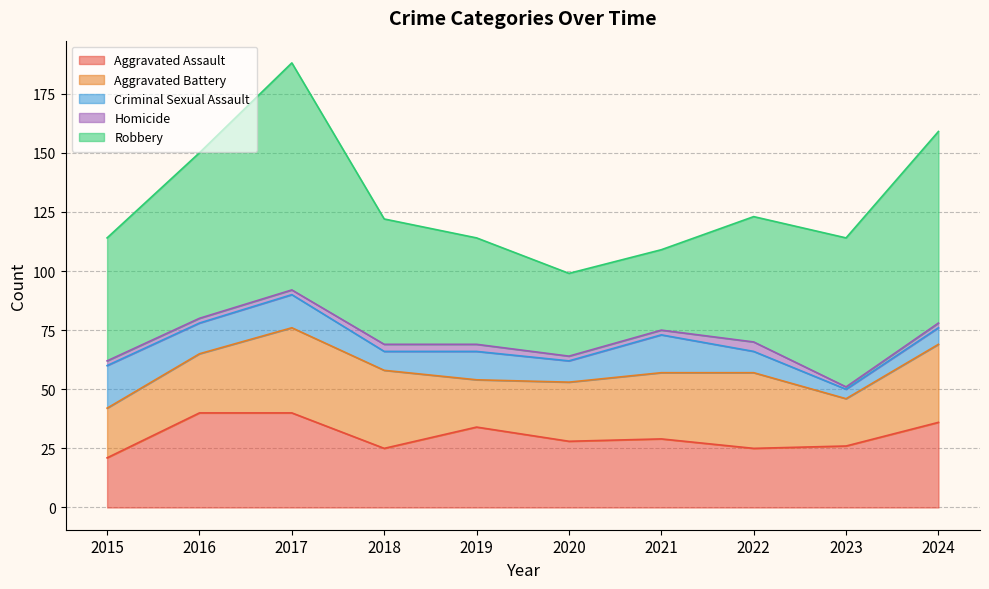

What is the sum of all Aggravated Assault values?

304